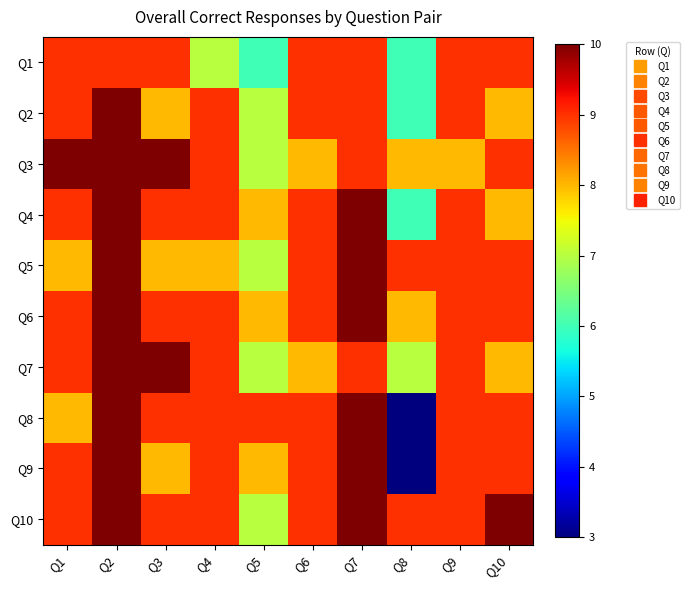

What is the spread (max minus min) of values at Q6?

1